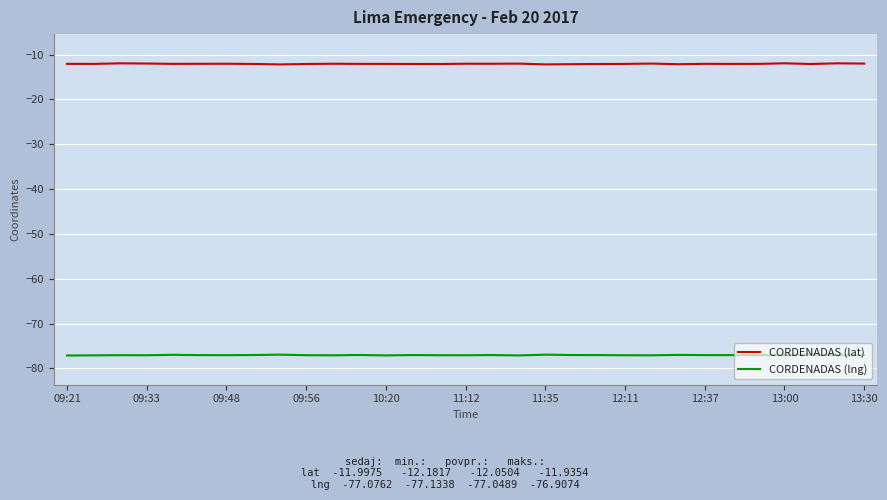

Does the chart have visible grid lines?

Yes